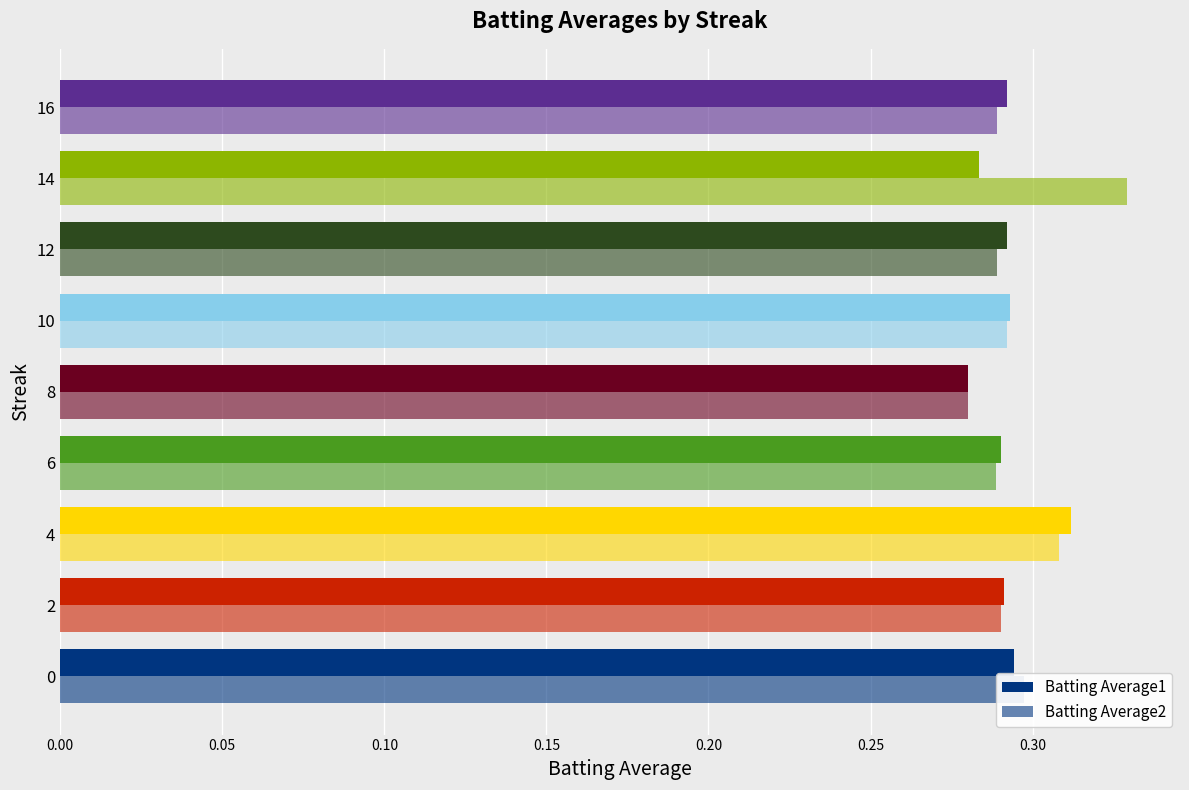

What is the maximum value for Batting Average2?

0.3